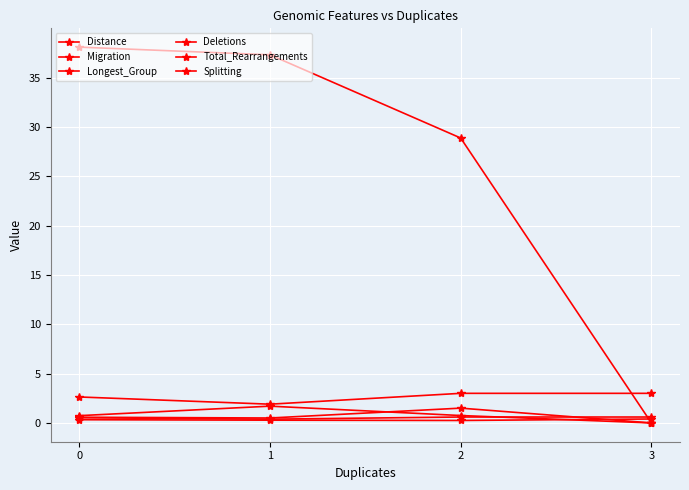

How many data points in Distance are above 37?

2